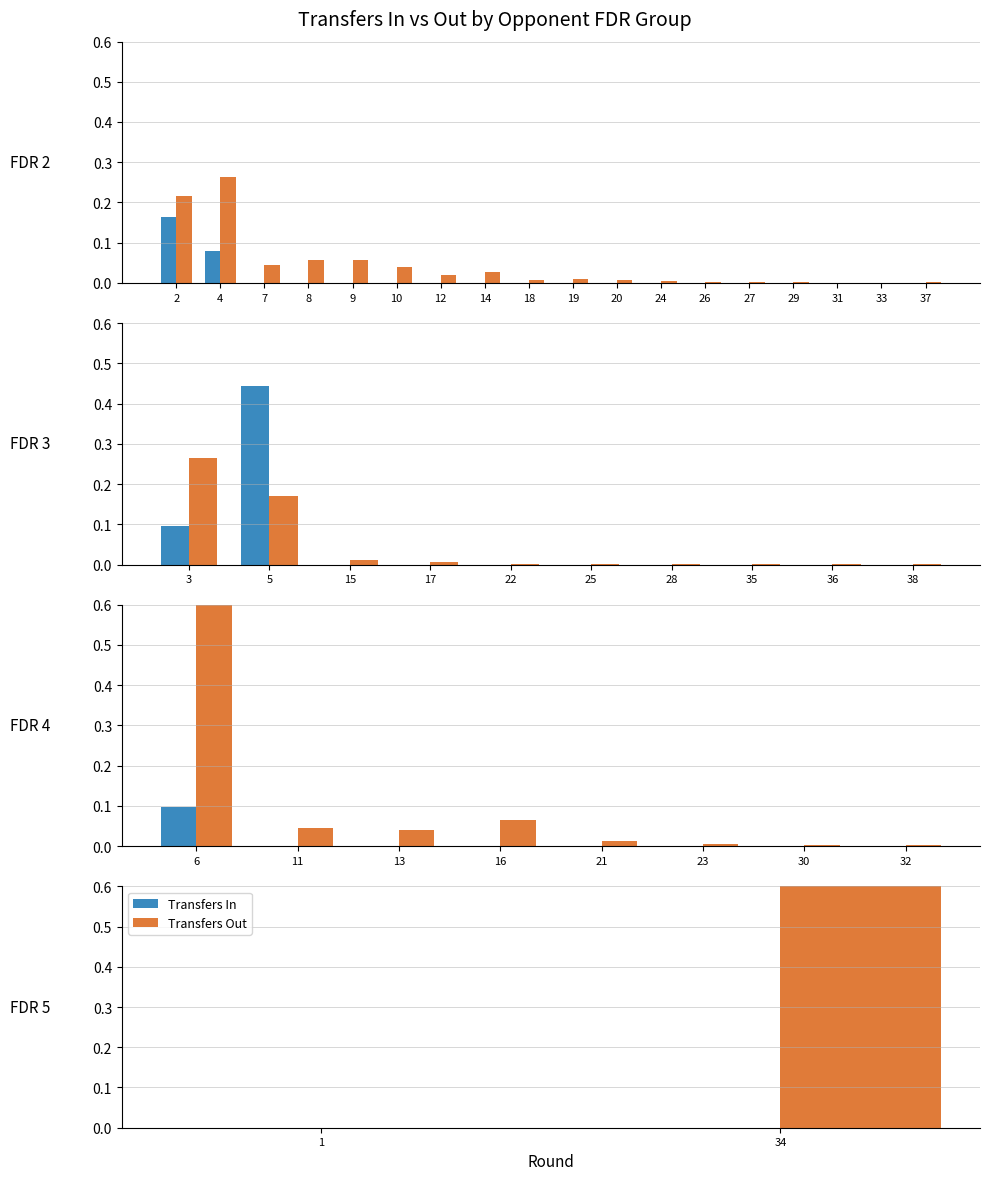

Rank the series by their maximum value, from highest to lowest.

Transfers Out, Transfers In